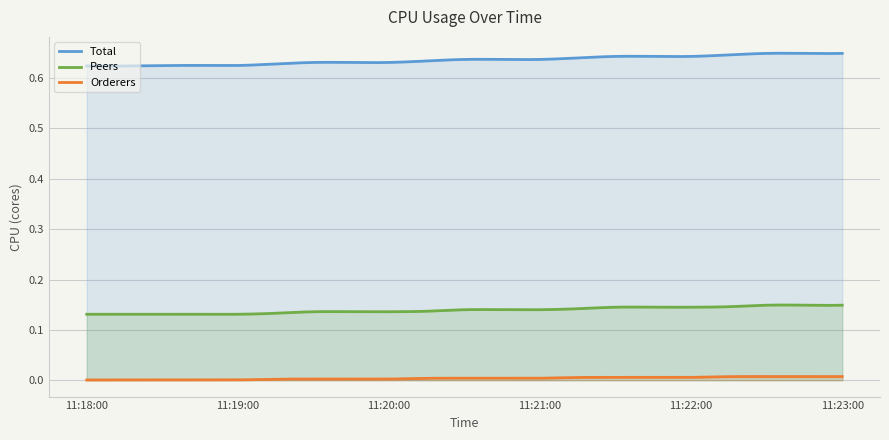

True or false: Total and Orderers cross at least once.

False